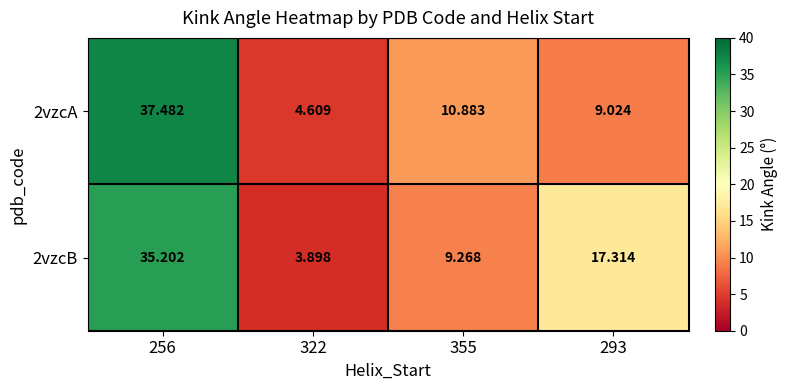

Is the value of 2vzcA at 322 greater than the value of 2vzcB at 322?

Yes